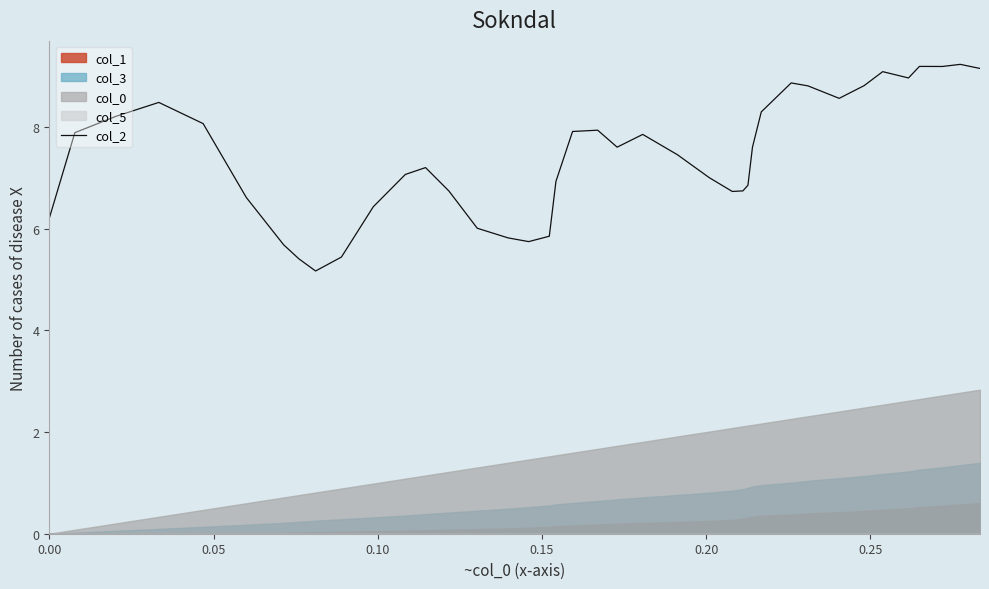

What is the maximum value for col_2?

9.2